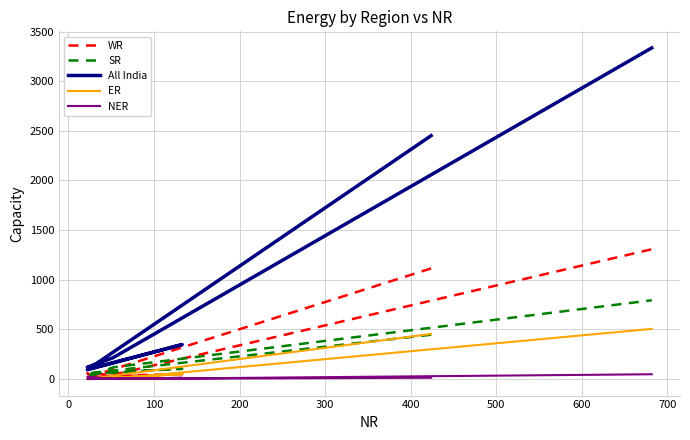

What is the difference between the maximum and minimum values in the SR series?

778